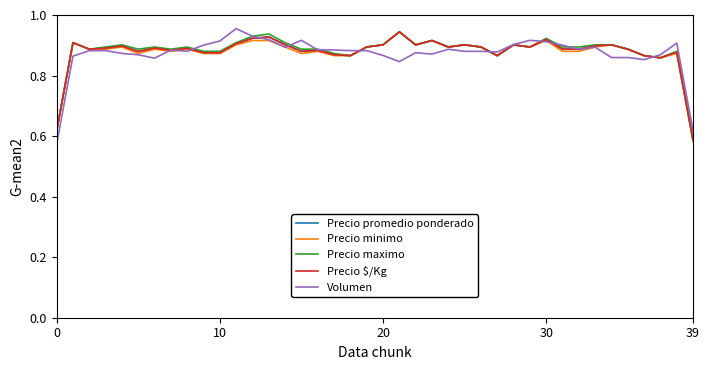

How many lines are shown in the chart?

5